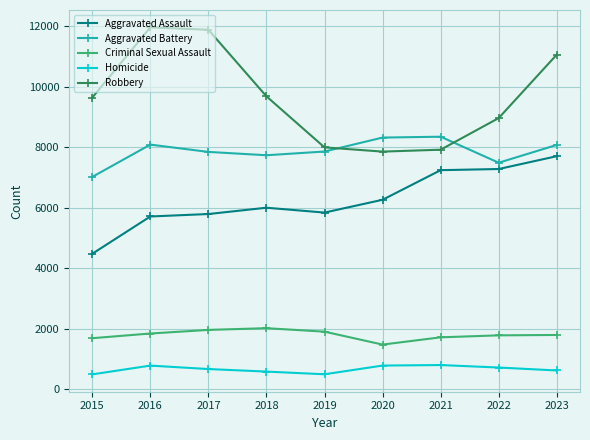

What are all the series names shown in the legend?

Aggravated Assault, Aggravated Battery, Criminal Sexual Assault, Homicide, Robbery